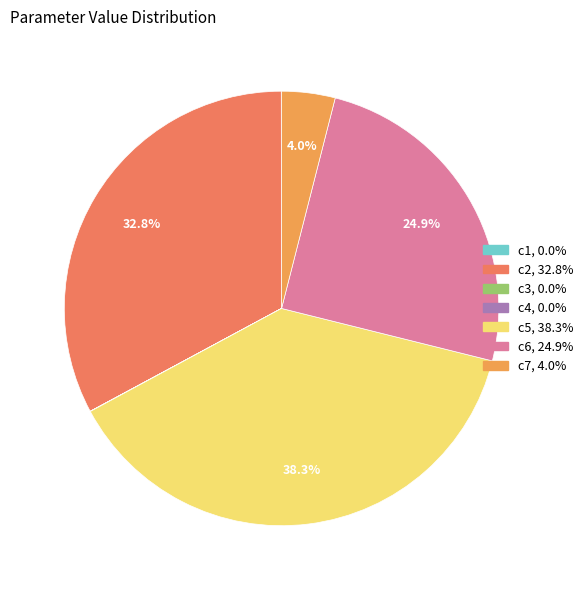

To the nearest percent, what is the combined percentage of c7 and c3?

4%